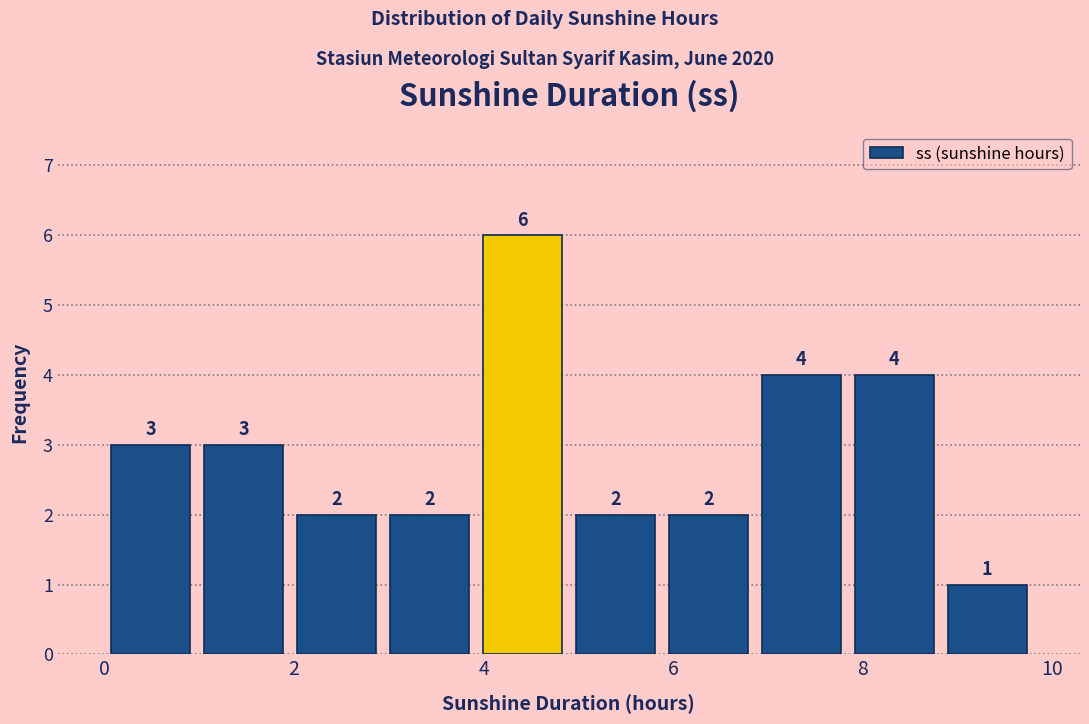

How tall is the bar that spans 4.90 to 5.88 on the x-axis? The bar edges are not printed on the chart, so give them approximately, as read against the axis.

2